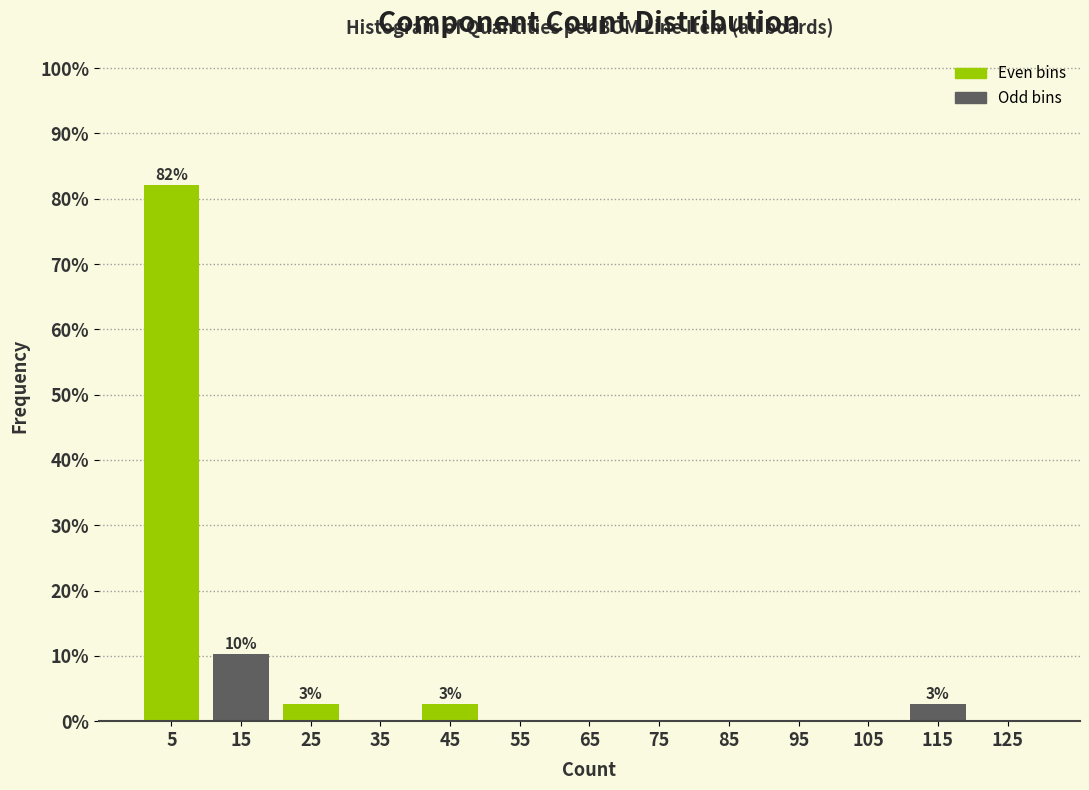

Which range on the x-axis has the tallest bar?

0 to 10